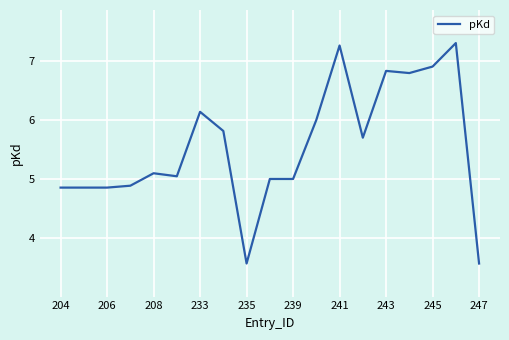

What is the maximum value shown in the chart?

7.3